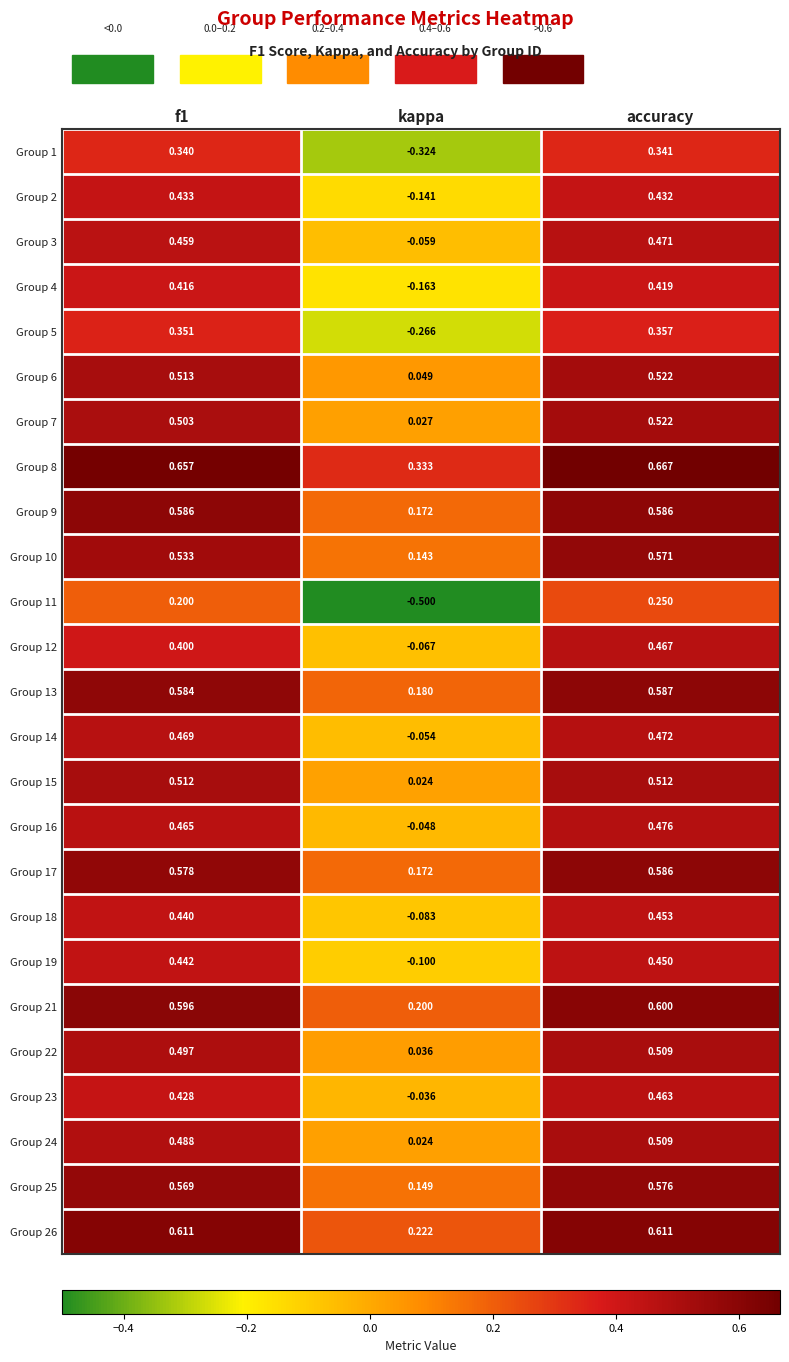

Is the value of Group 9 at kappa greater than the value of Group 22 at f1?

No